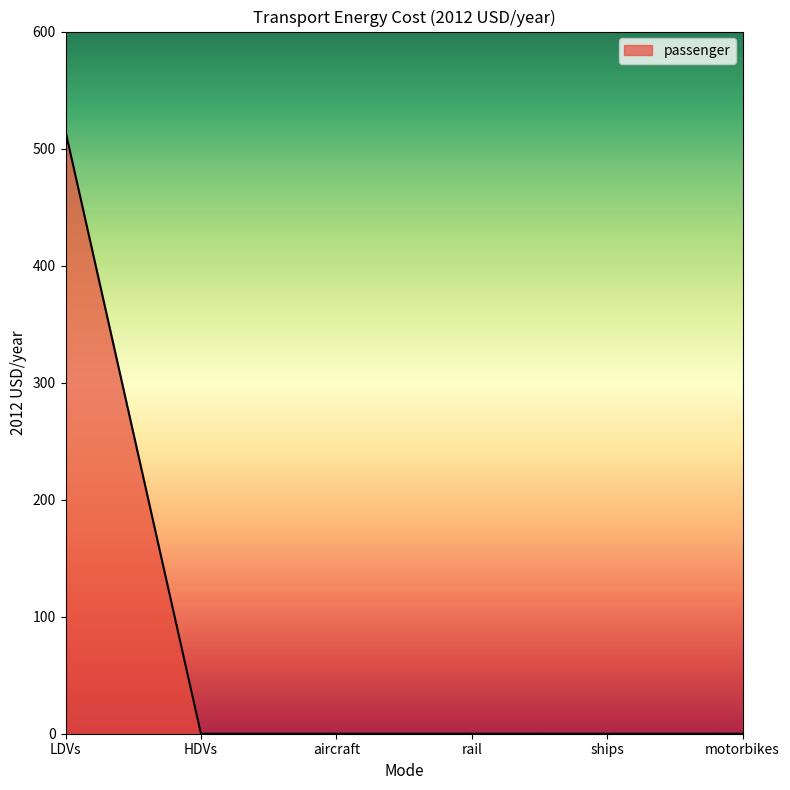

Which label corresponds to the largest value in the chart?

LDVs